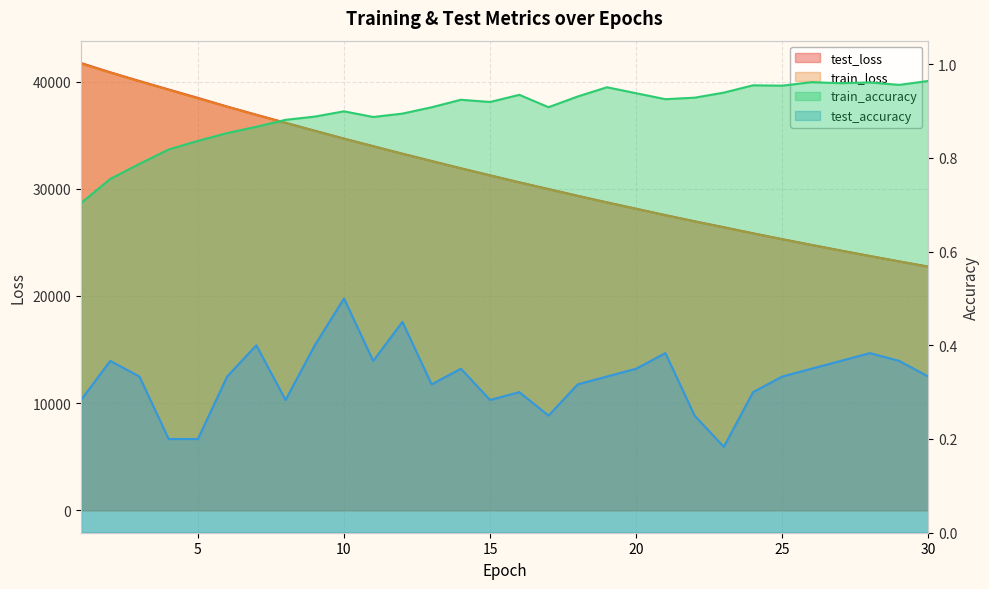

Rank the series at 12 from highest to lowest value.

test_loss, train_loss, train_accuracy, test_accuracy